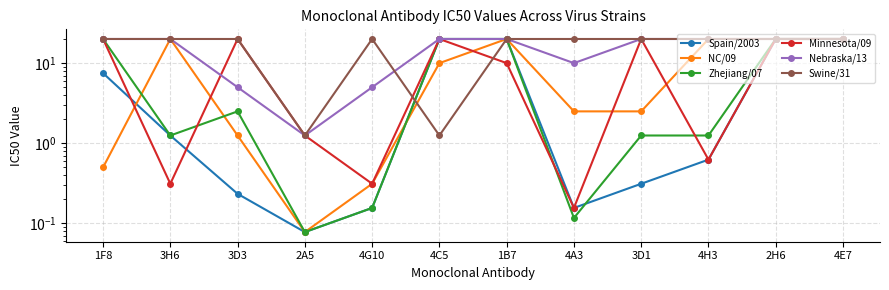

What is the label of the 4th point from the left?

2A5